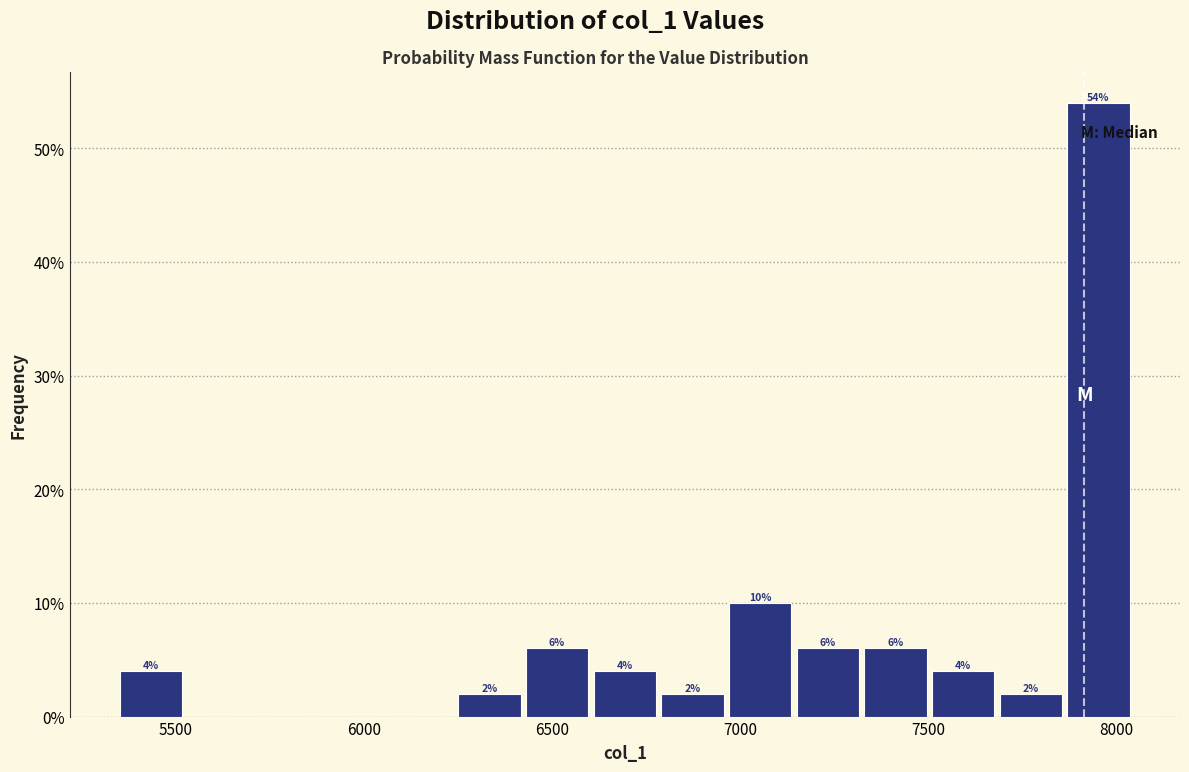

Read against the x-axis, roughly where is the centre of the tallest bar?

7950